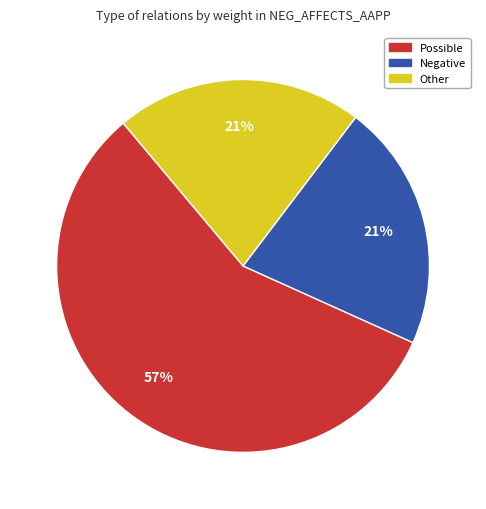

To the nearest percent, what is the average slice percentage?

33%